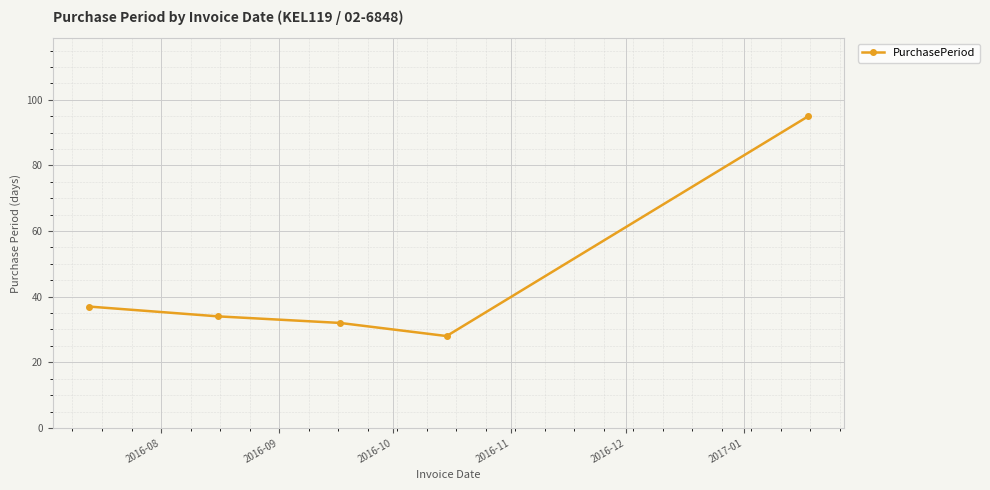

True or false: there are more than 2 points higher than both neighbors.

False